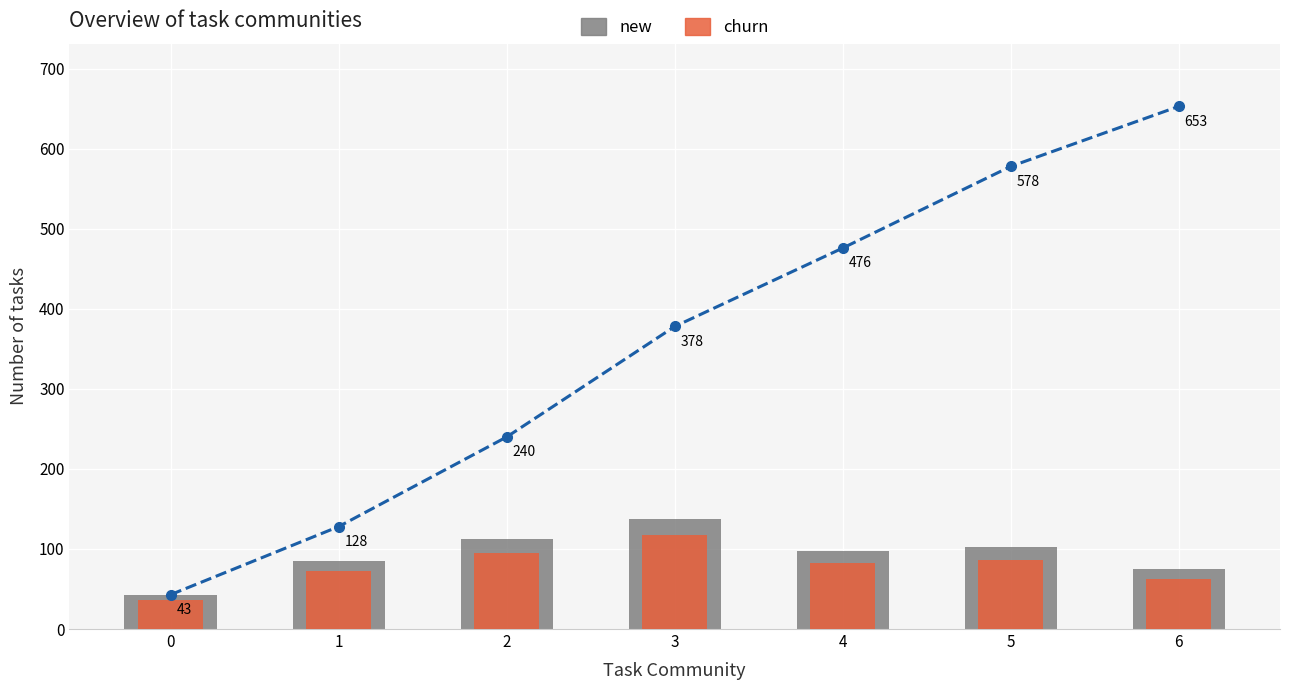

Rank the series at 2 from highest to lowest value.

new, churn